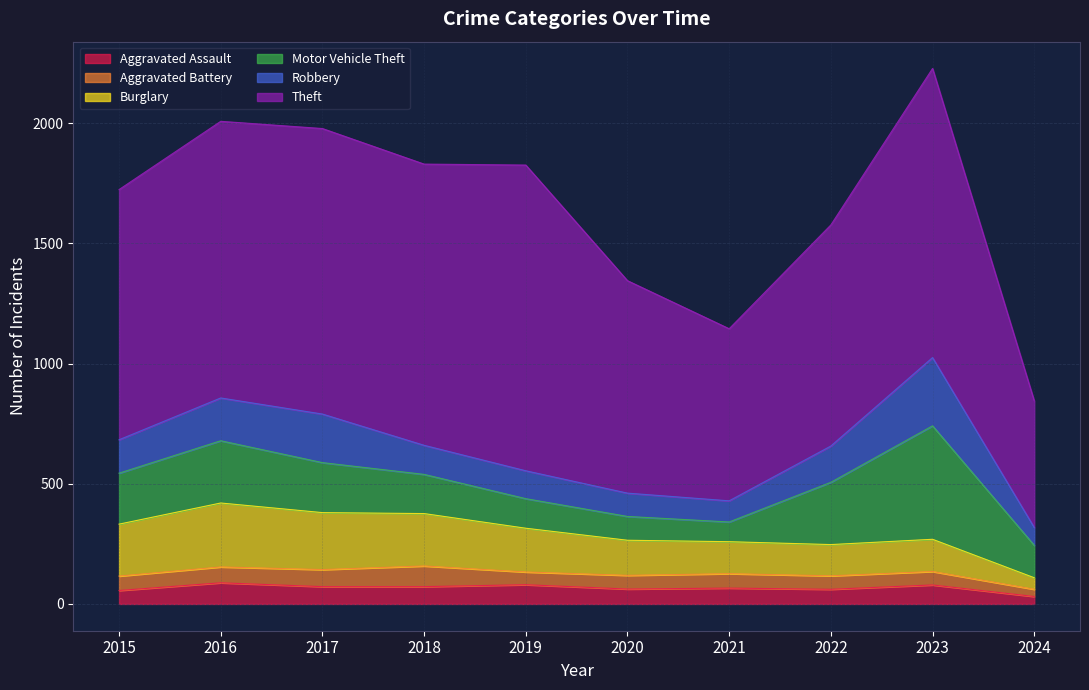

What is the maximum value for Aggravated Battery?

86